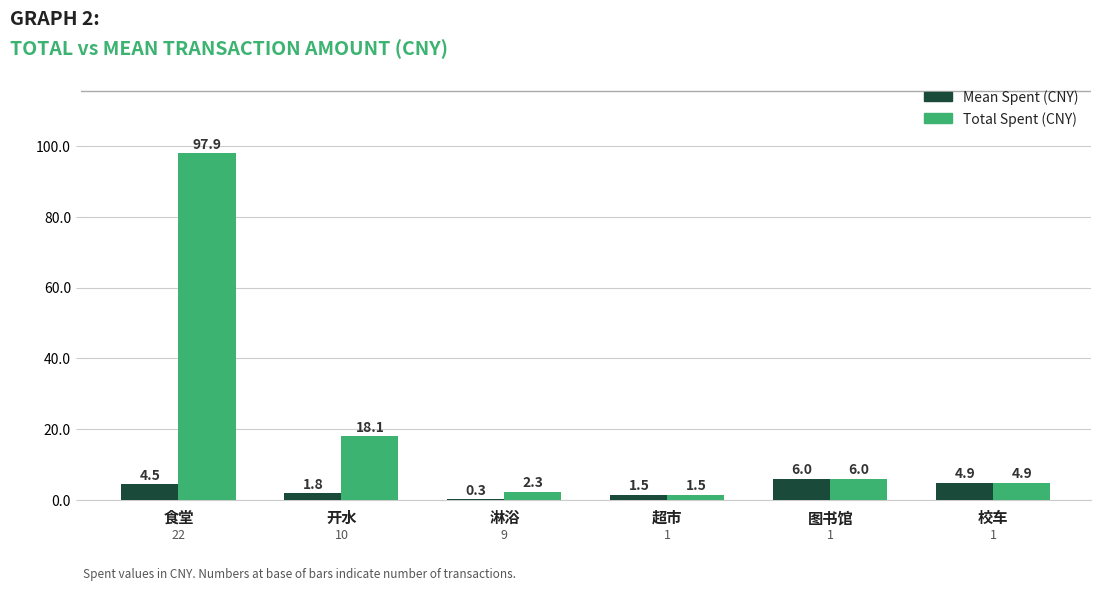

Which series changed the most between 淋浴 and 图书馆?

Mean Spent (CNY)